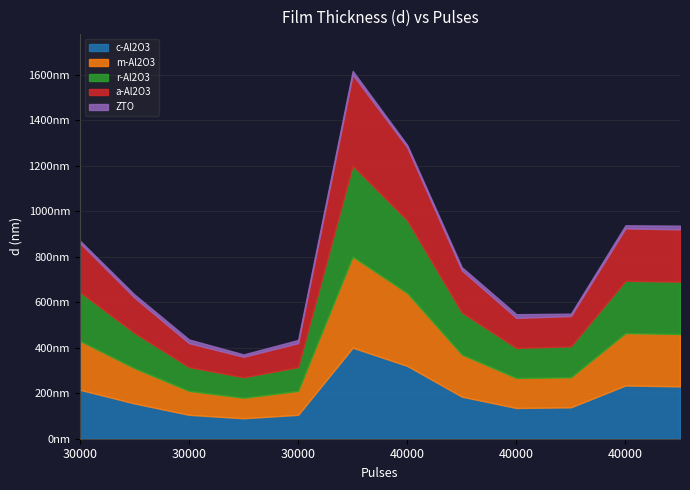

List the series in order of their peak value, lowest first.

ZTO, c-Al2O3, m-Al2O3, r-Al2O3, a-Al2O3